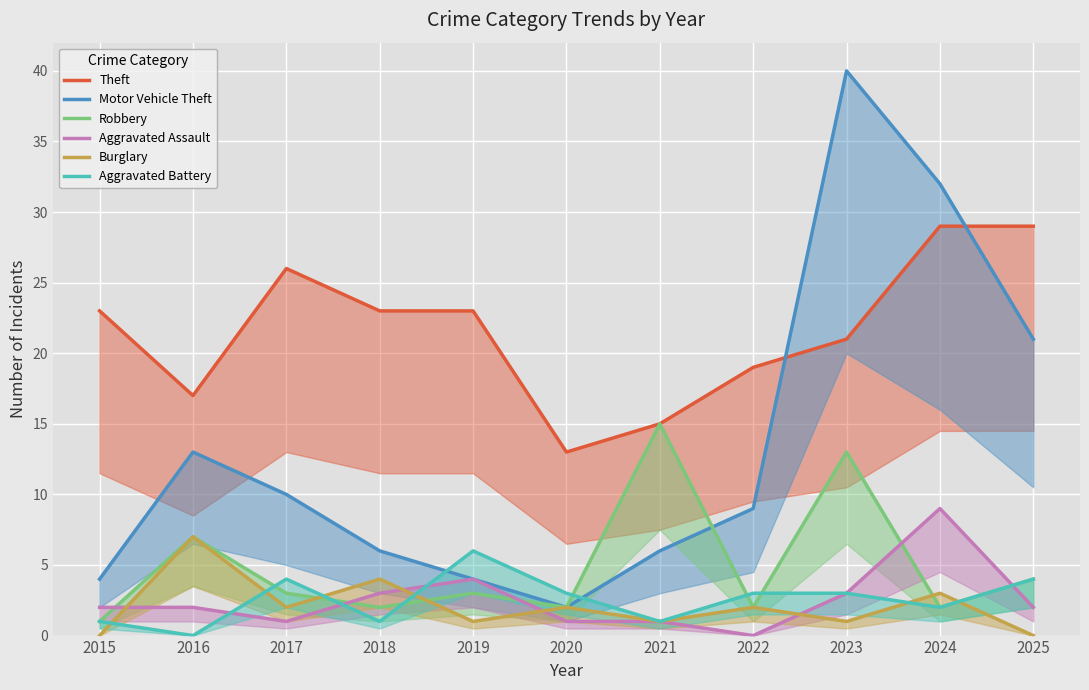

What is the difference between the second highest and second lowest values in the Aggravated Battery series?

3